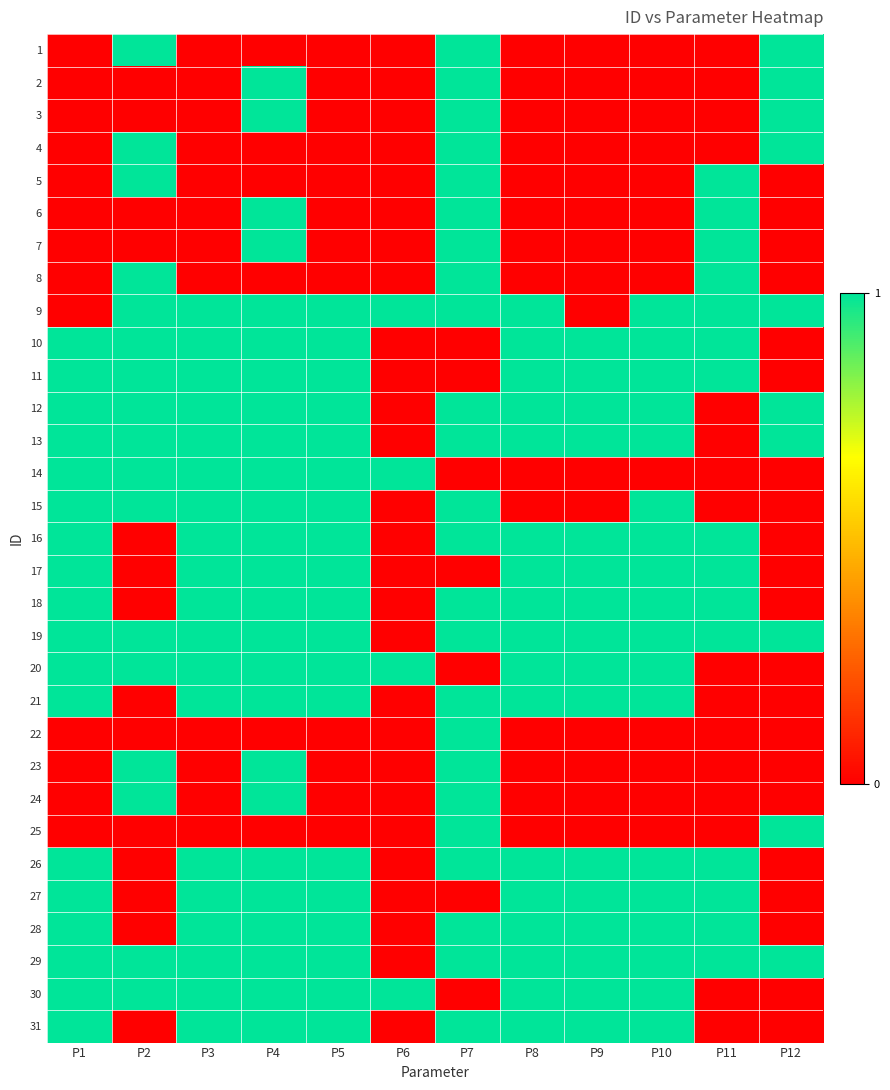

Rank the series by their maximum value, from lowest to highest.

1, 2, 3, 4, 5, 6, 7, 8, 9, 10, 11, 12, 13, 14, 15, 16, 17, 18, 19, 20, 21, 22, 23, 24, 25, 26, 27, 28, 29, 30, 31